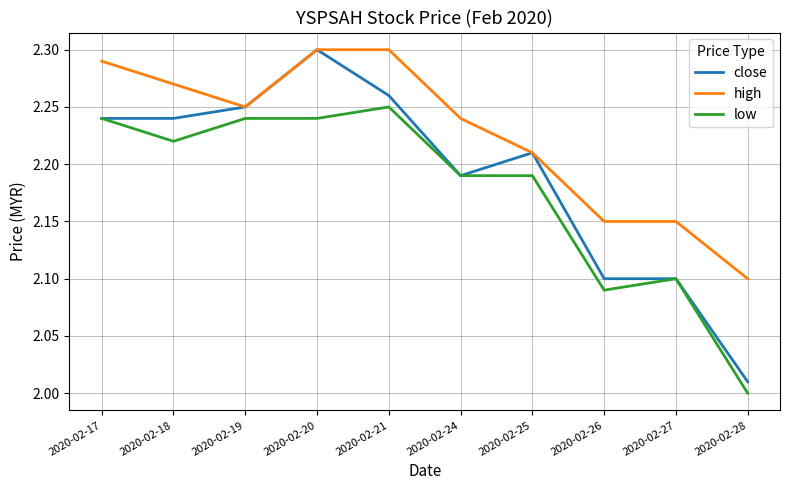

Which series has the largest range (max minus min)?

close